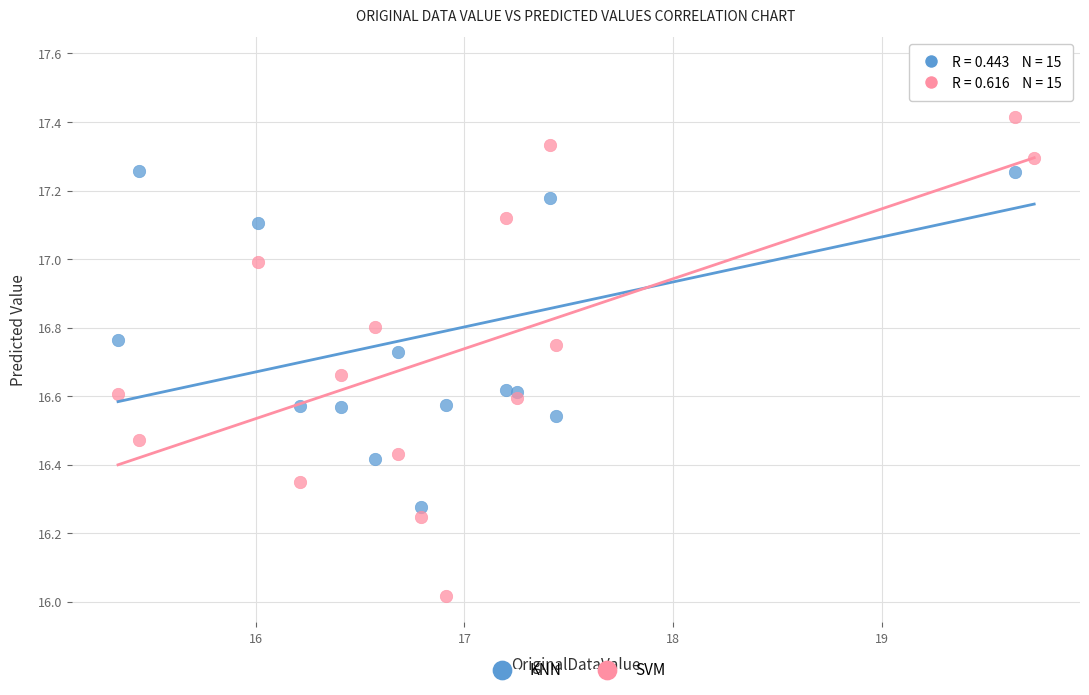

Which series reaches the maximum Y coordinate?

KNN